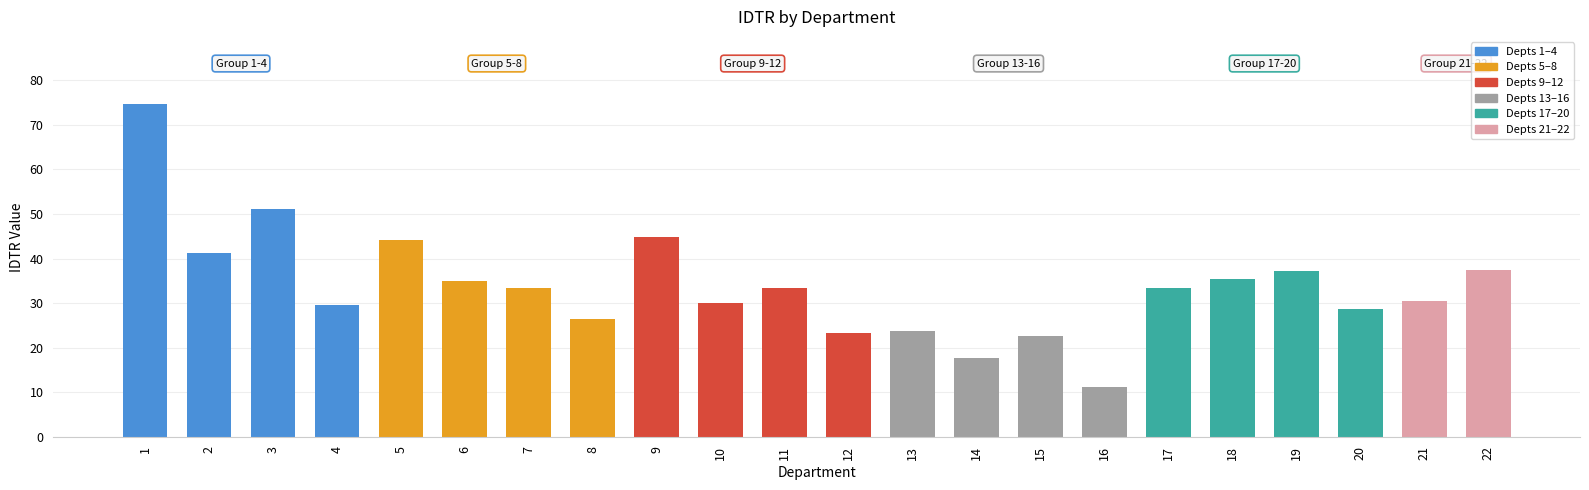

Approximately how many times larger is the value at 17 compared to 20?

1.2